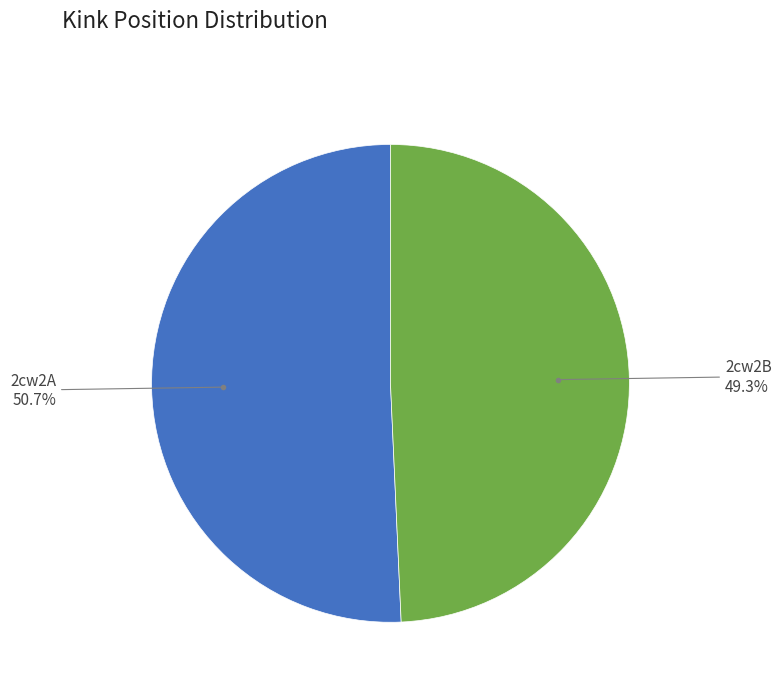

How many slices are in this pie chart?

2